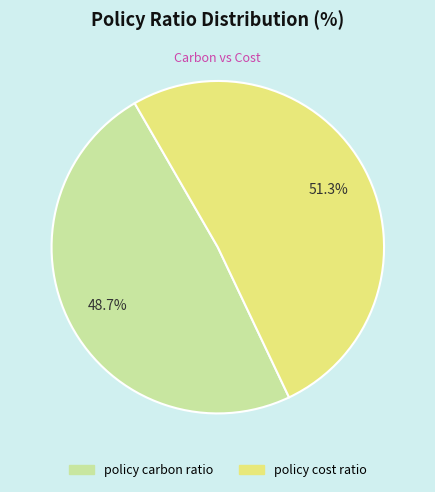

Is there any slice that represents more than half of the pie?

Yes